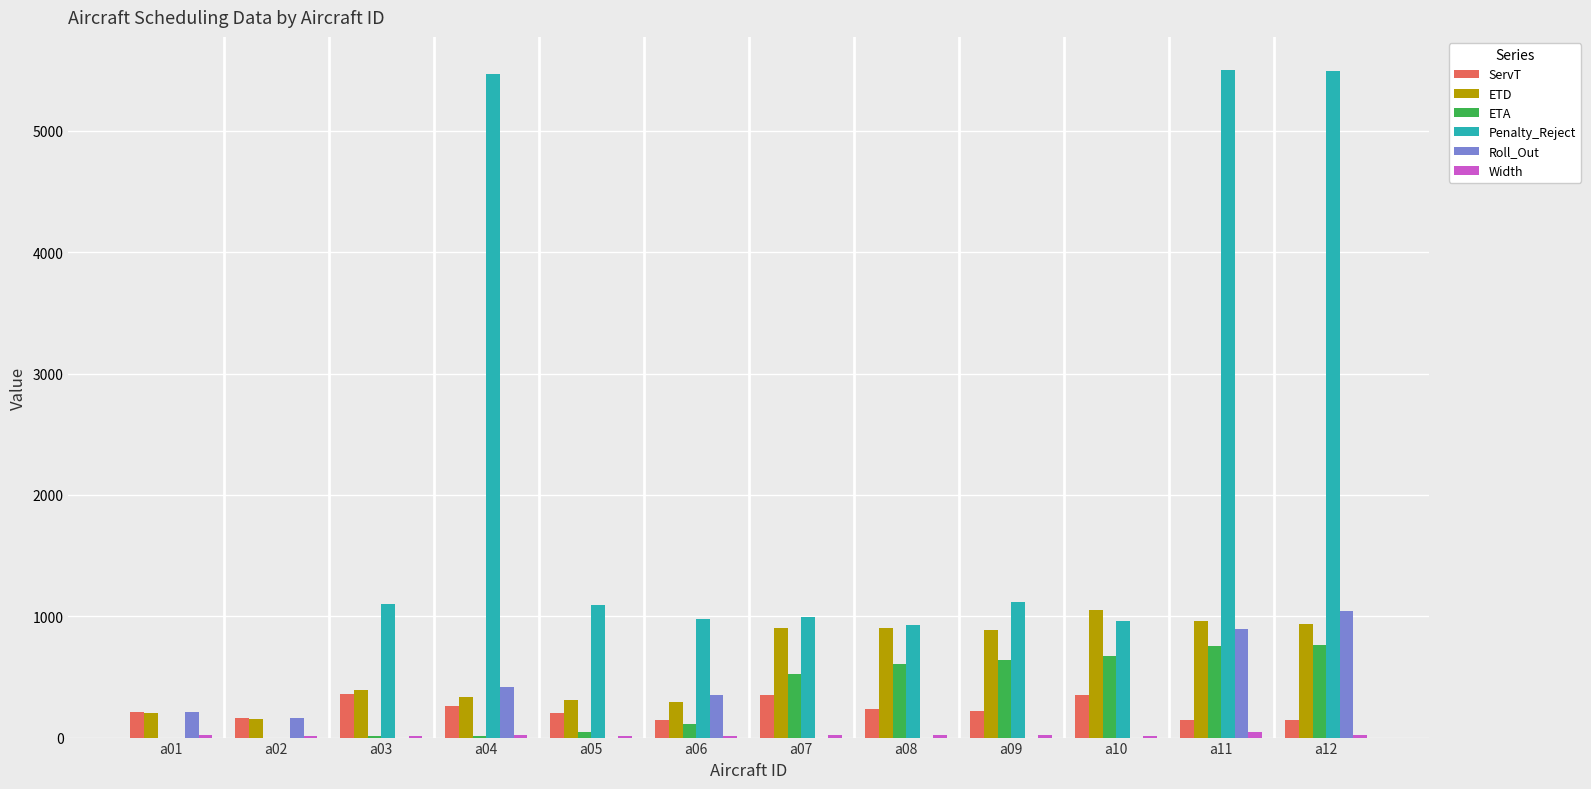

What is the maximum value for ETD?

1050.5